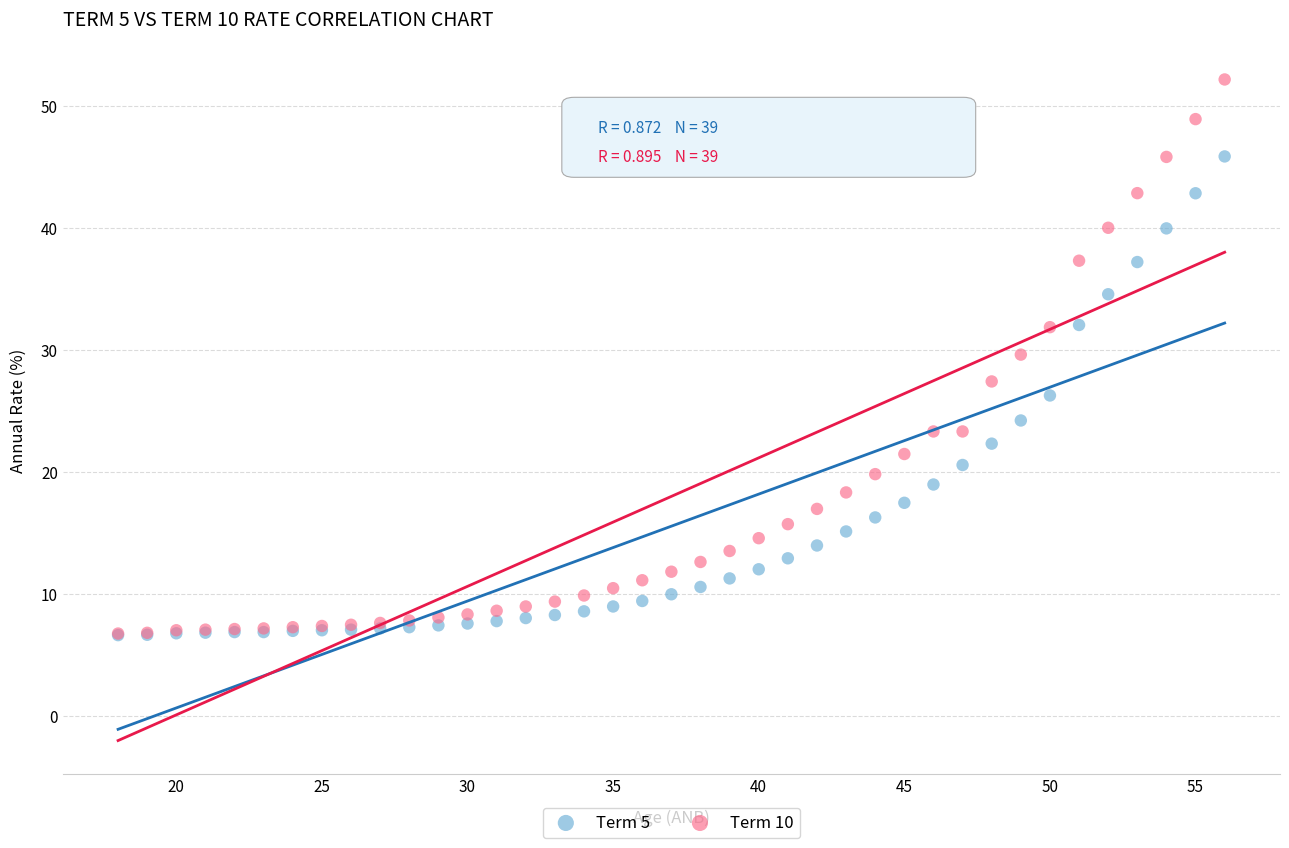

What are all the series names shown in the legend?

Term 5, Term 10